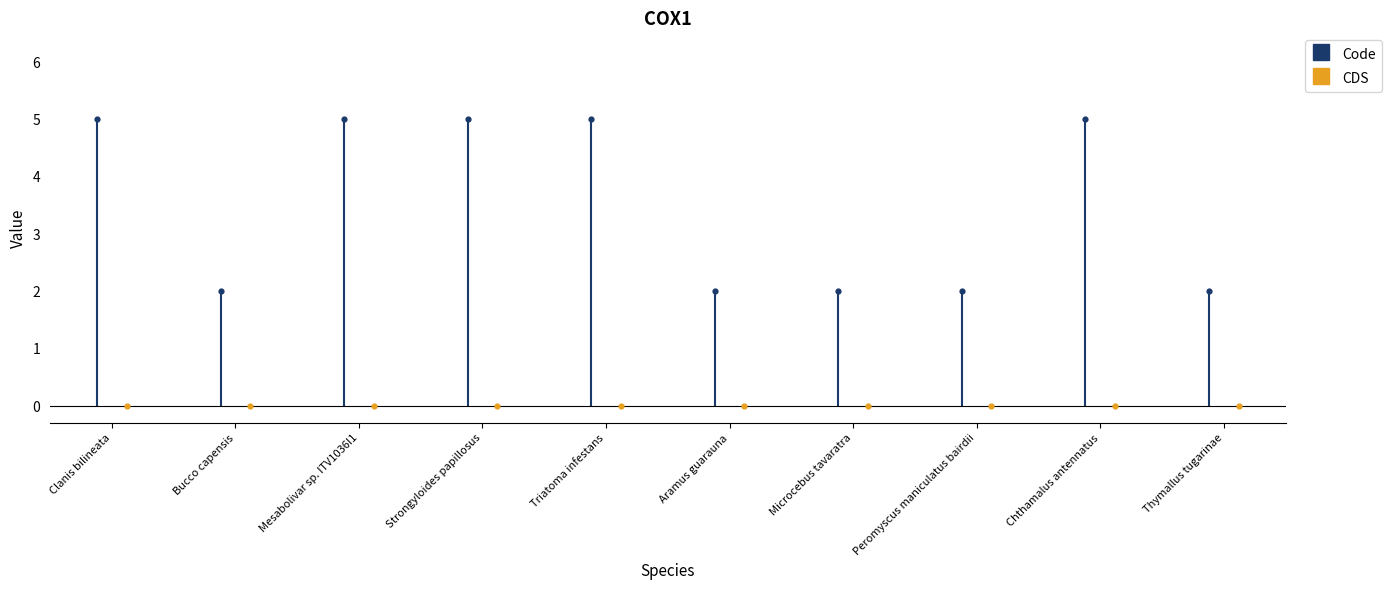

Which series reaches the maximum Y coordinate?

Code